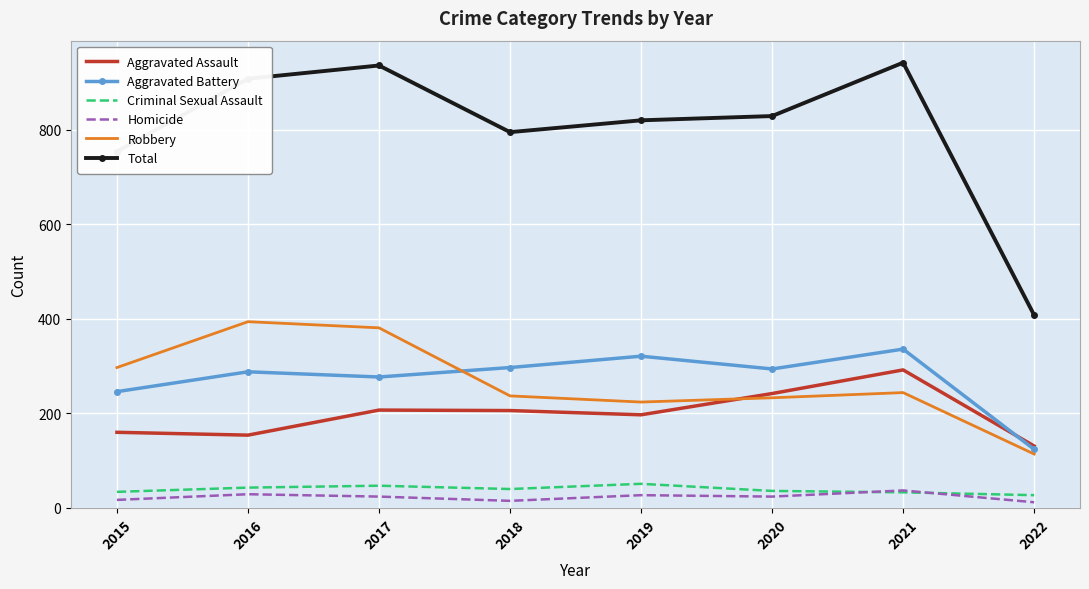

How many distinct data groups are displayed?

6